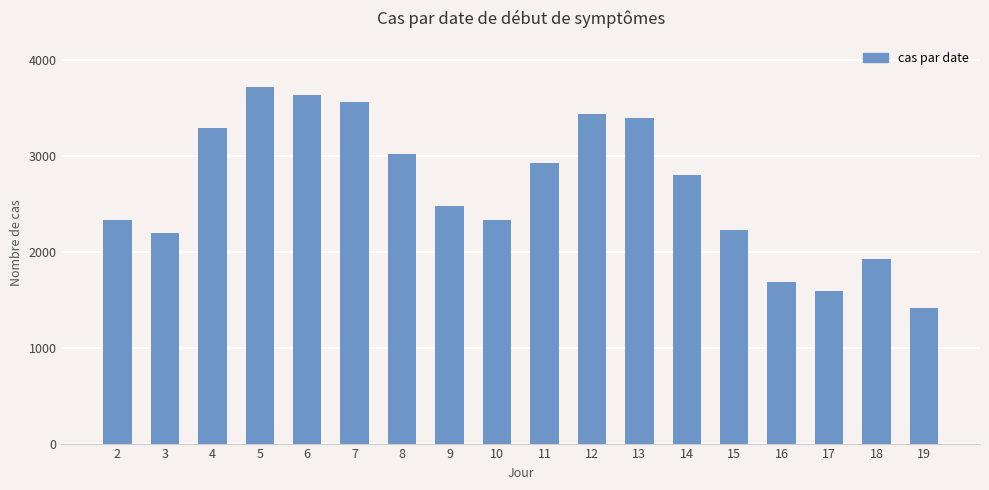

At which category does the chart reach its minimum across all series?

19